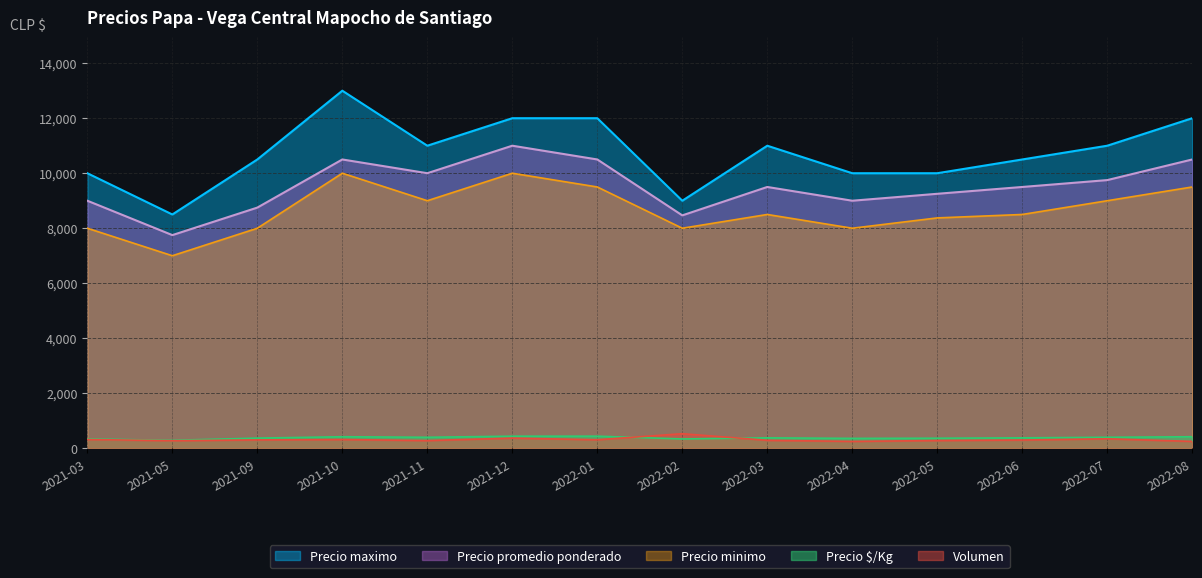

Which series changed the most between 2021-03 and 2022-04?

Volumen